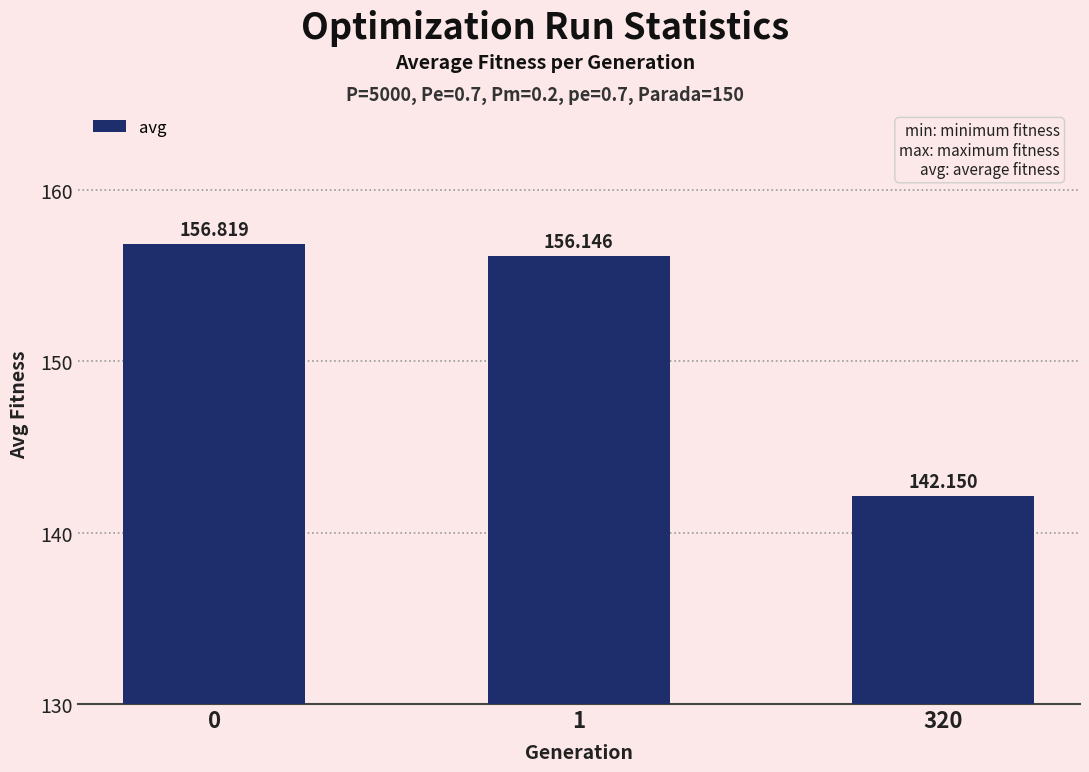

List the labels in order of value, largest first.

0, 1, 320